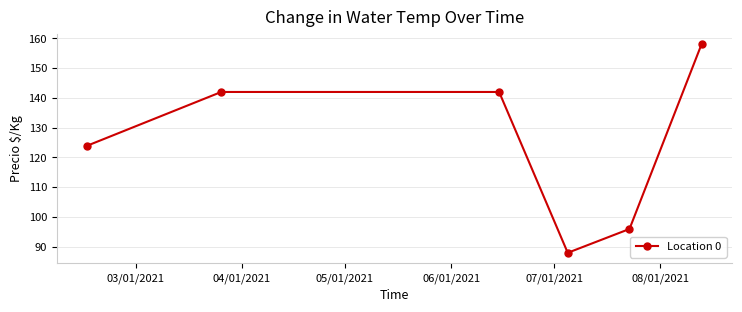

What is the value of the 6th point from the left?

158